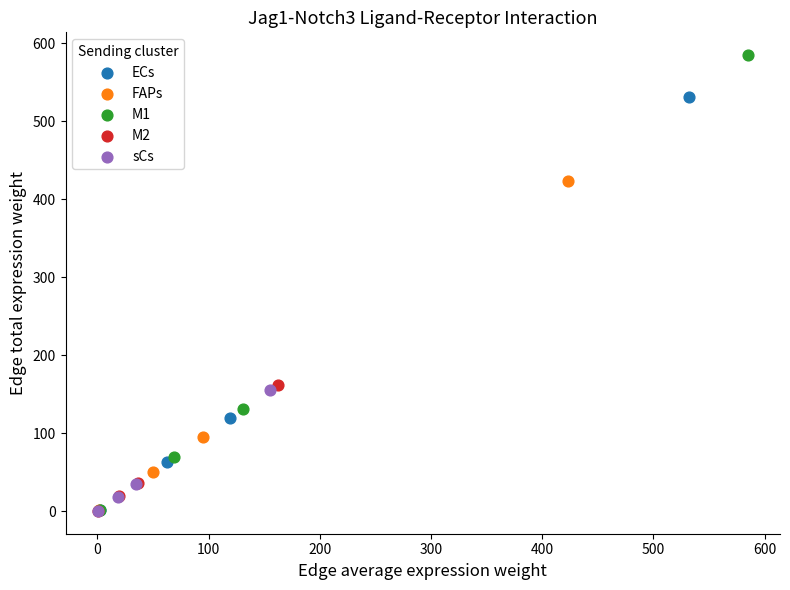

Which series has the largest Y range (max minus min)?

M1